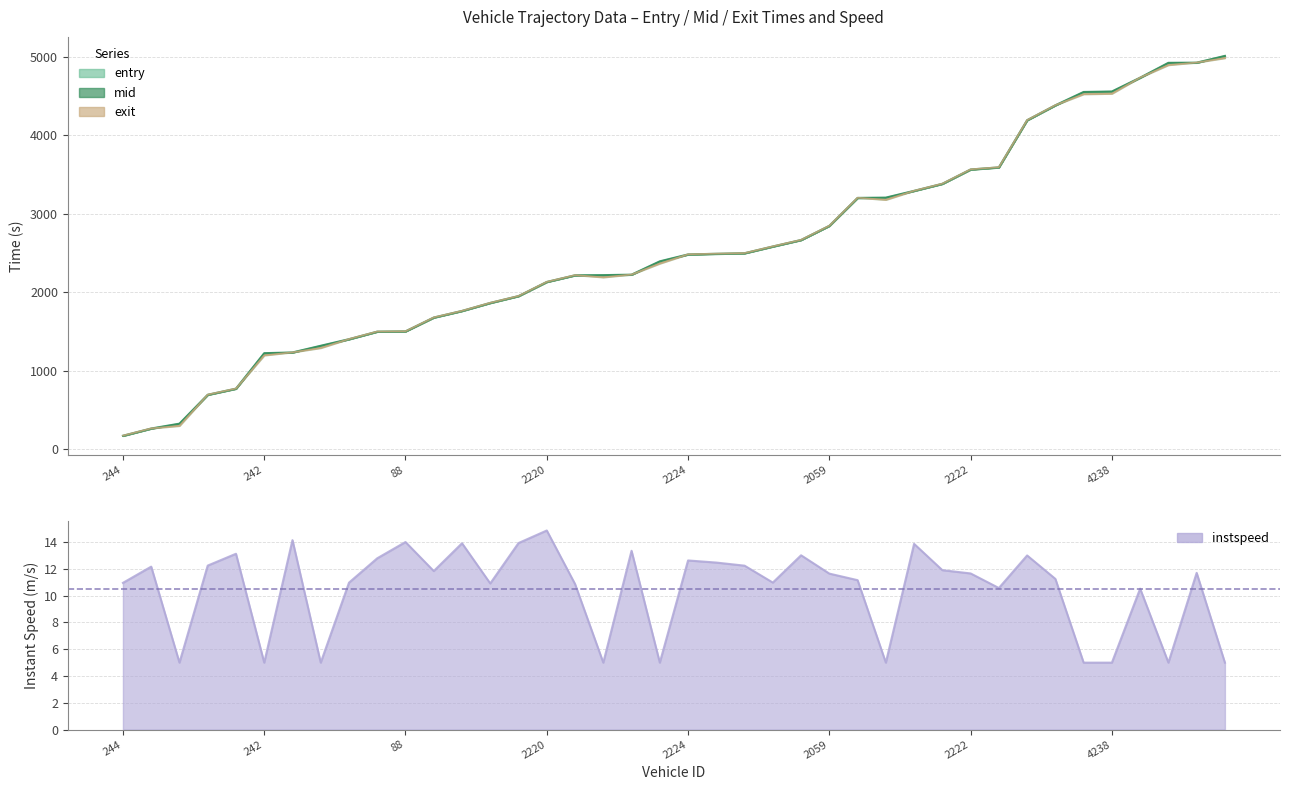

What is the total value across all series at 4208?

14785.0